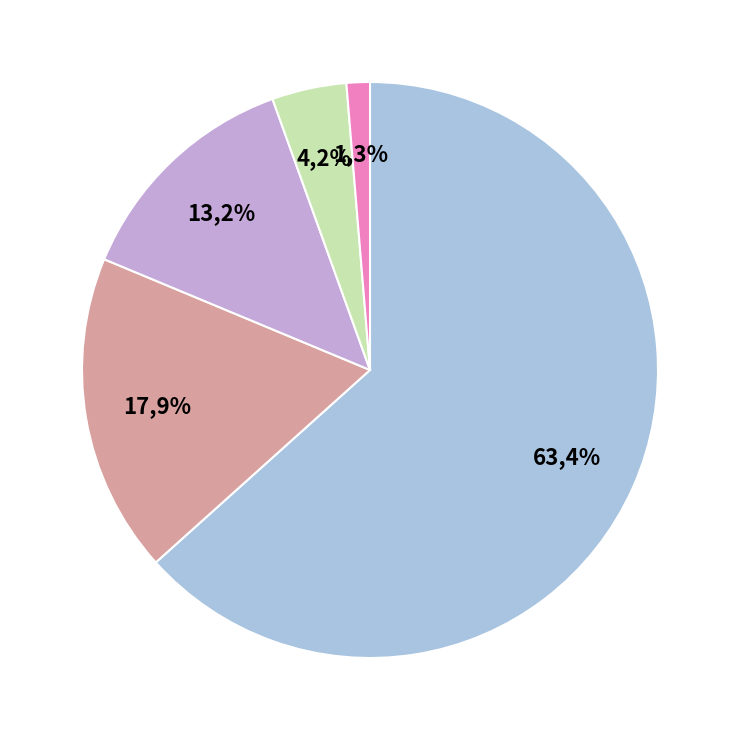

Is it true that WR is 13% of the pie?

True